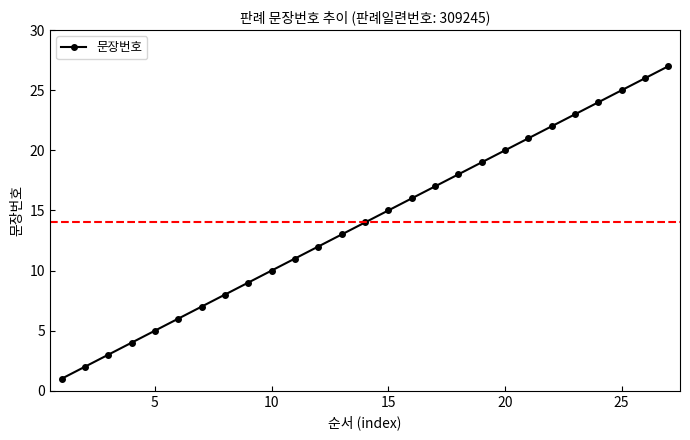

What is the average value?

14